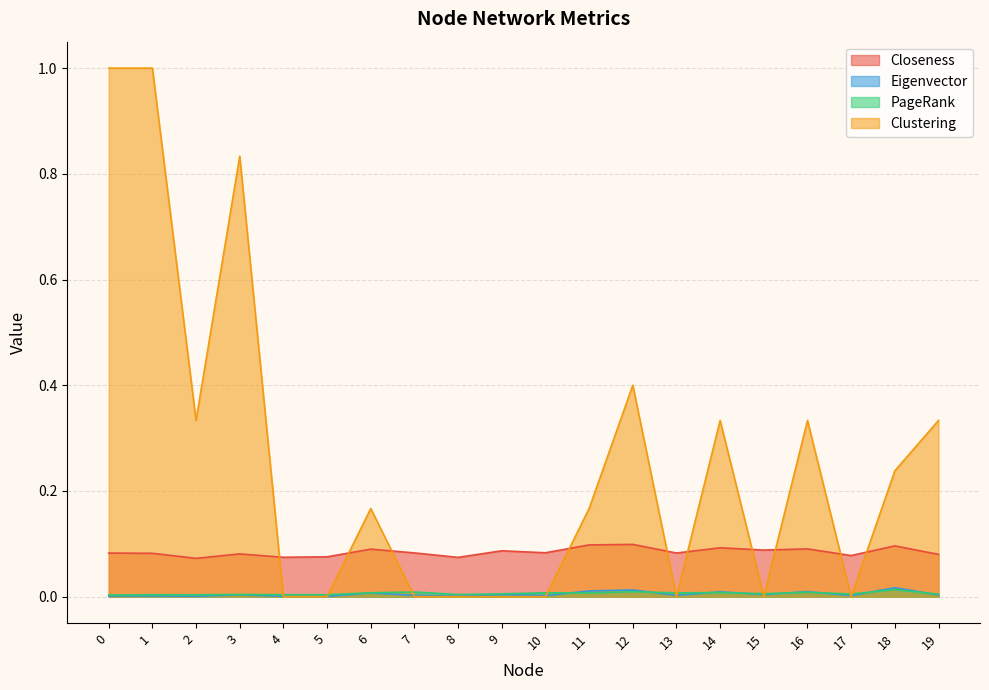

At which label does Clustering reach its minimum?

4